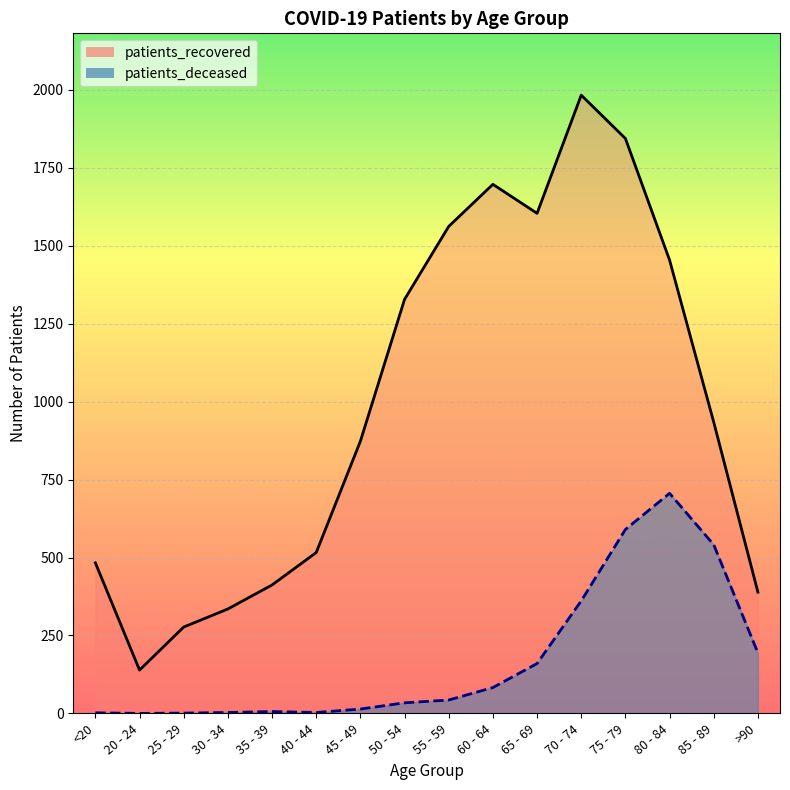

Reading left to right, extract all data points from this chart.

patients_deceased: 2	0	1	3	6	3	14	34	43	83	160	361	590	706	541	194
patients_recovered: 483	139	277	335	412	516	873	1328	1562	1697	1604	1983	1844	1454	934	389